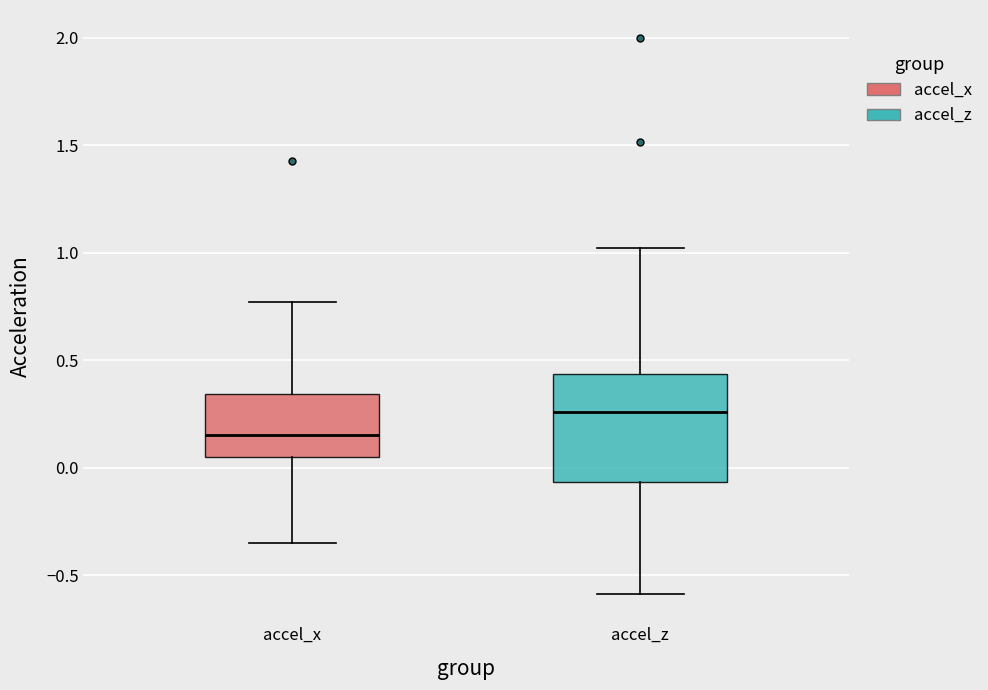

Reading left to right, read every box against the y-axis: the position of its median line, the range the box covers, and the ends of its whiskers. The values are not printed on the chart, so give them approximately, as read against the axis.

accel_x: median 0.15, box 0.05 to 0.35, whiskers -0.35 to 0.75
accel_z: median 0.25, box -0.05 to 0.45, whiskers -0.60 to 1.00